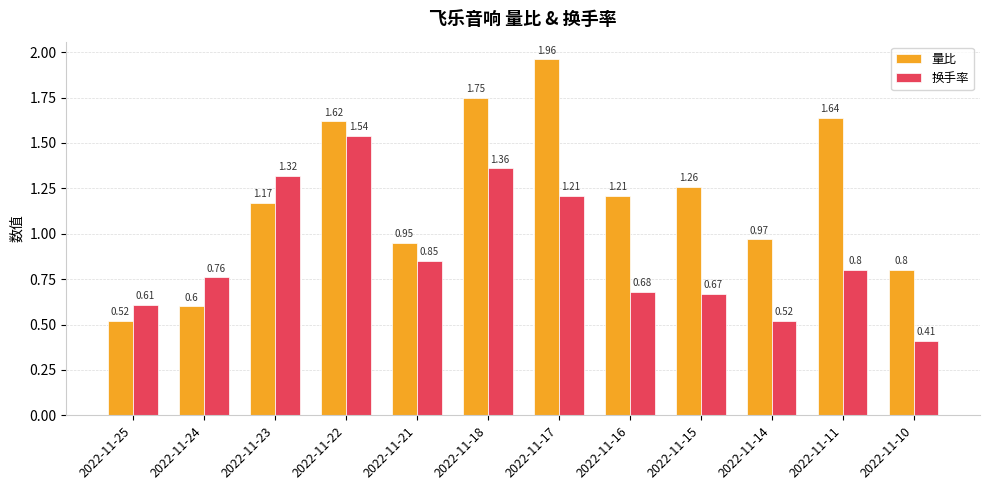

Rank the series by their maximum value, from highest to lowest.

量比, 换手率